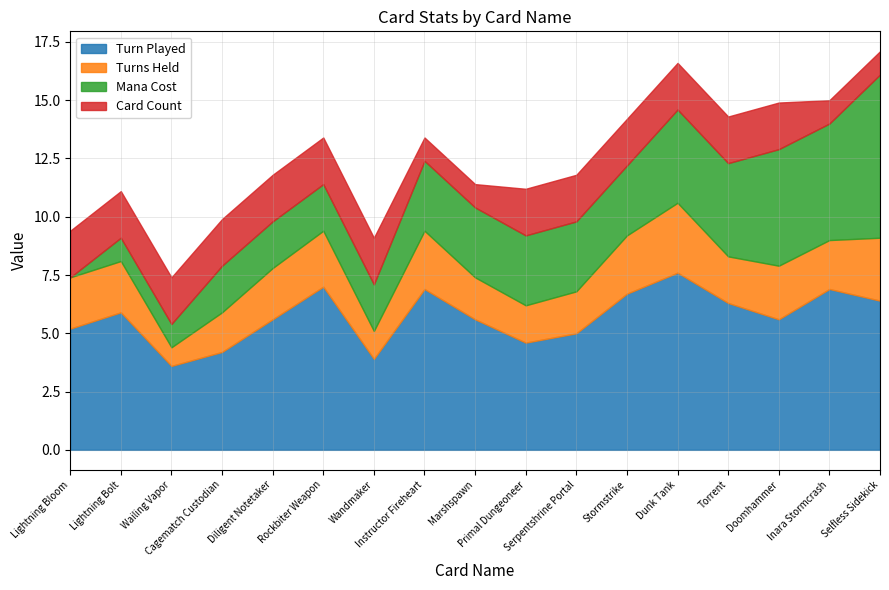

The Turn Played series shows 12.3 at Rockbiter Weapon. True or false?

False